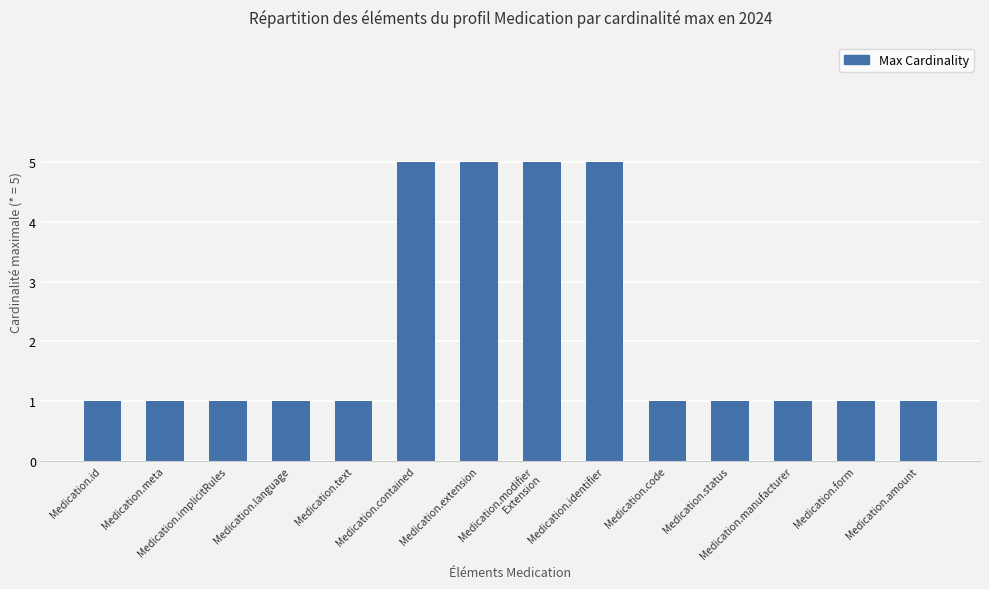

Reading left to right, what are all the values shown in this chart?

1	1	1	1	1	5	5	5	5	1	1	1	1	1